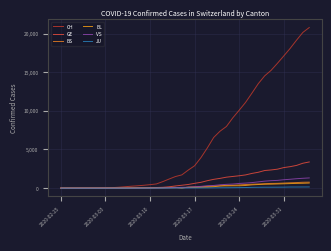

Does the chart display data point markers on the line(s)?

No